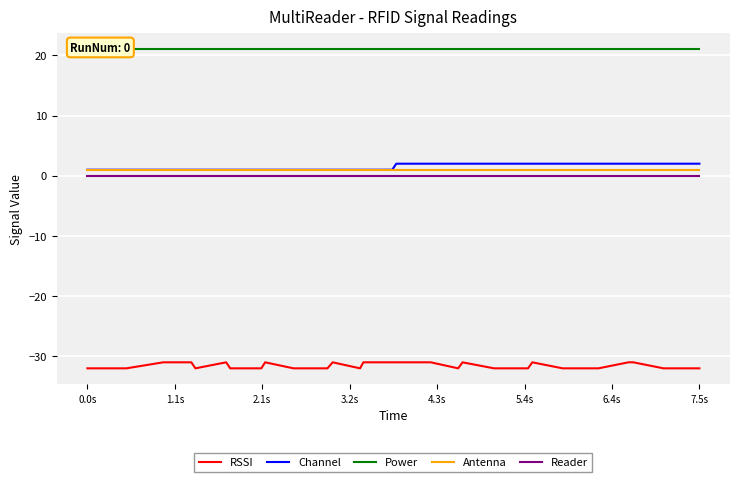

True or false: Antenna and RSSI intersect in this chart.

False